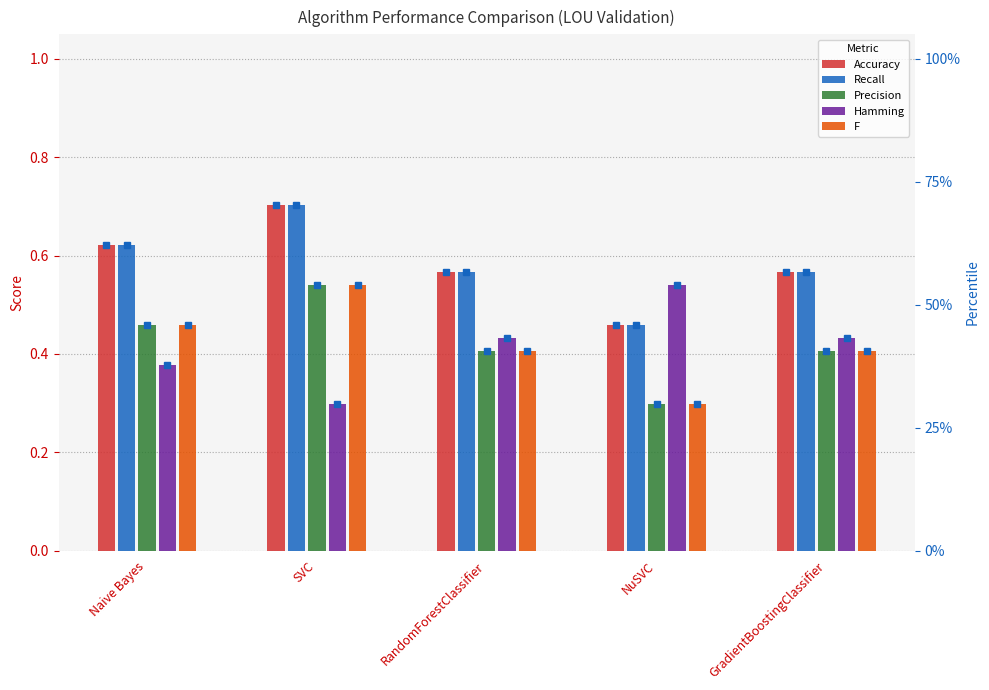

What is the approximate value of Recall at SVC?

0.7